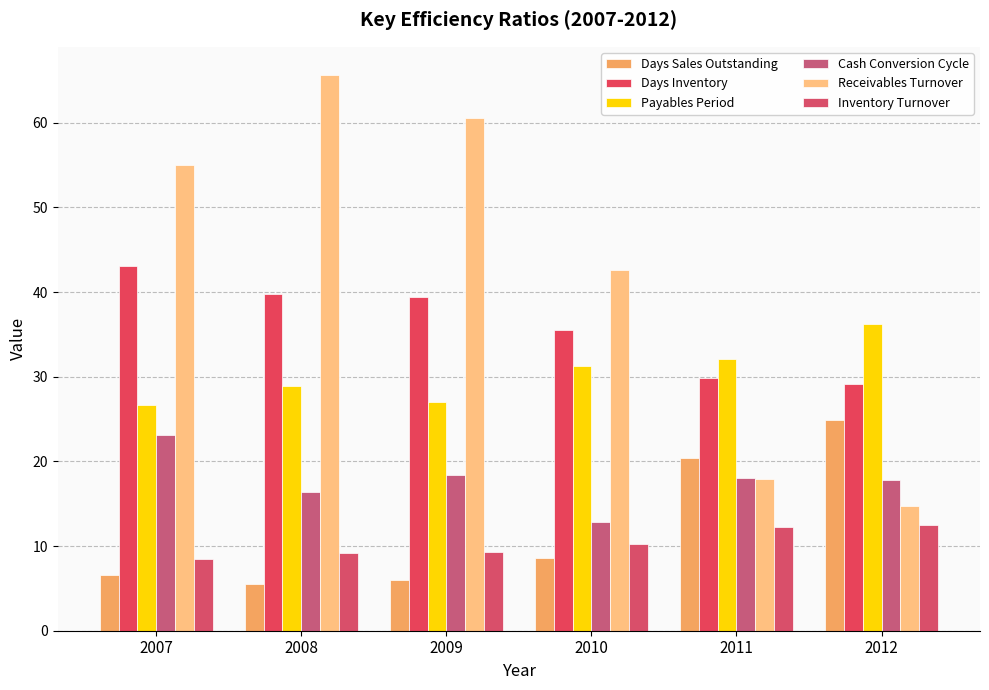

Which series changed the most between 2008 and 2009?

Receivables Turnover